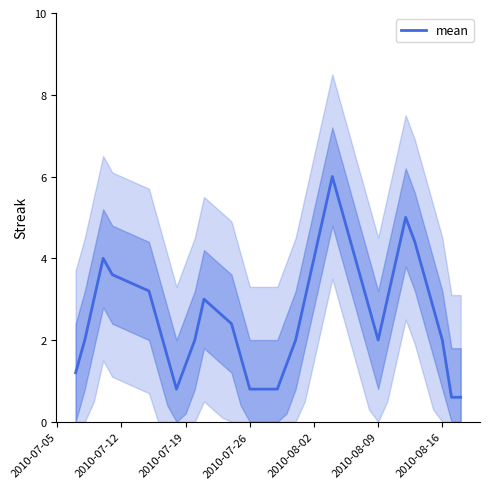

What is the greatest value displayed?

6.0